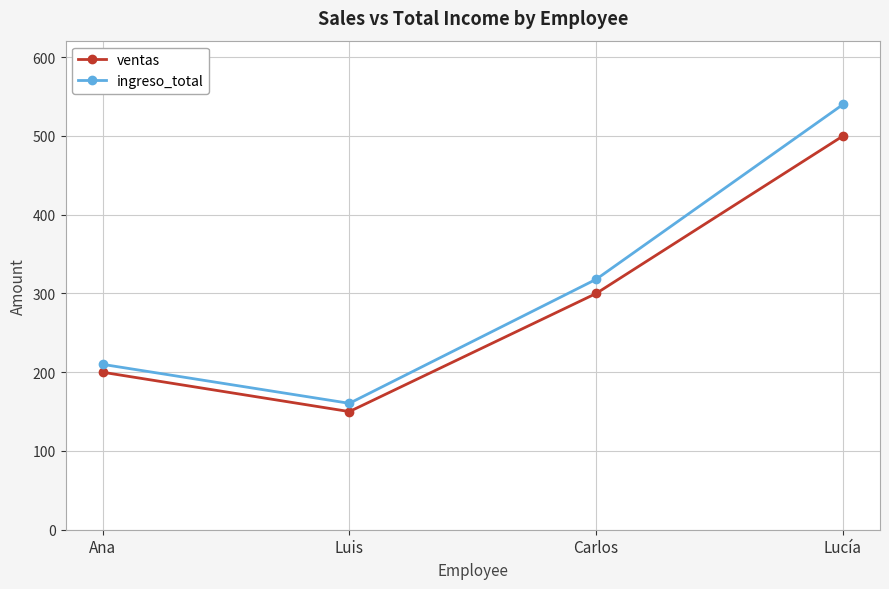

What is the difference between the ingreso_total values at Ana and Lucía?

330.0